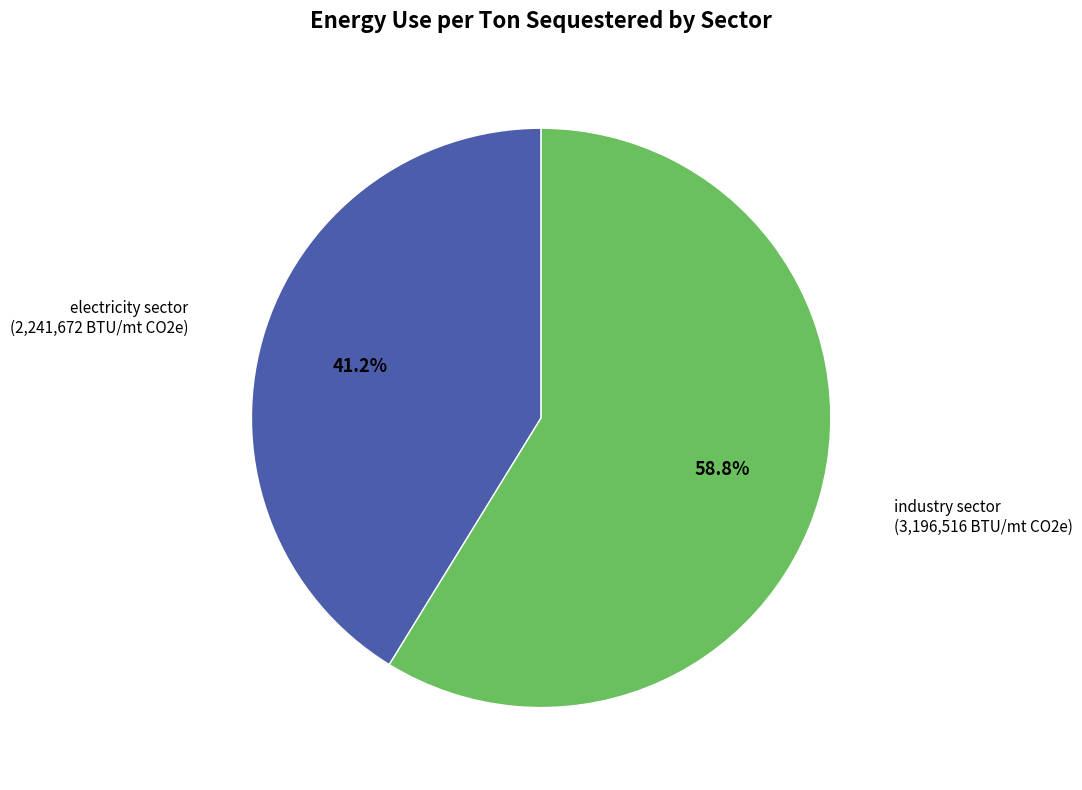

Count the number of slices in the pie.

2